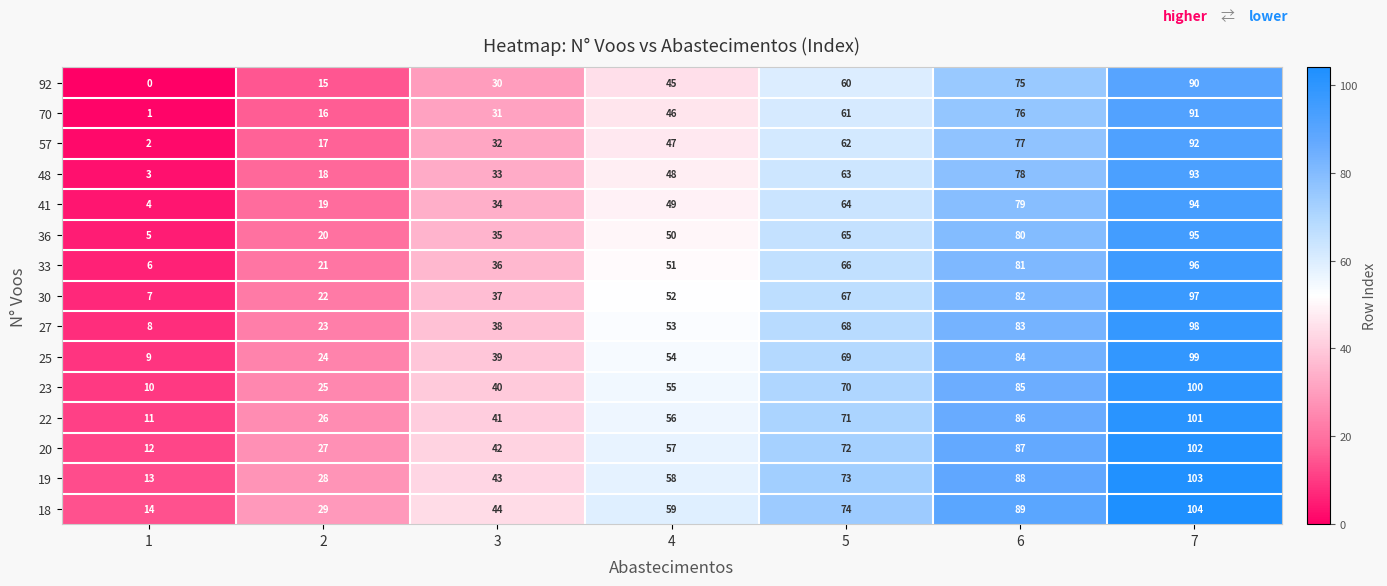

Rank the categories by 36 value from highest to lowest.

7, 6, 5, 4, 3, 2, 1